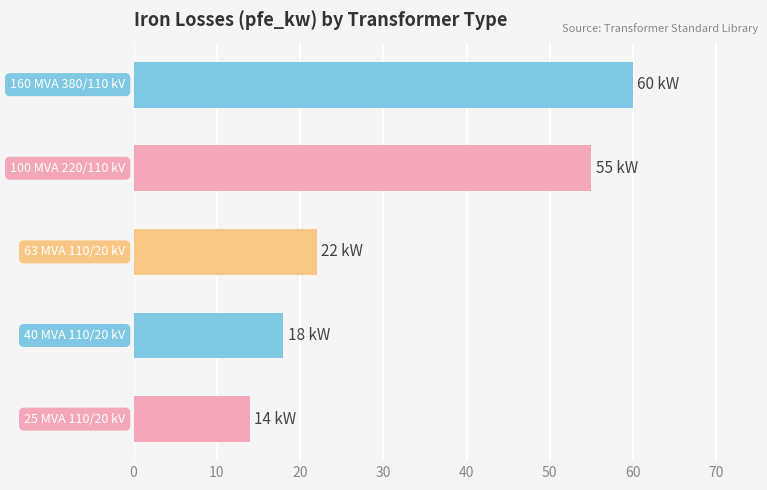

What is the value of the 3rd bar from the top?

22